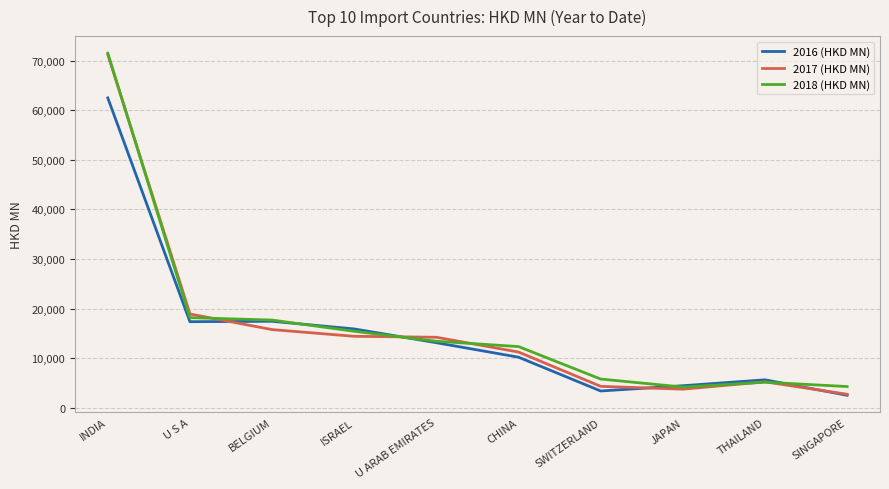

At how many categories does at least one series exceed 16688?

3